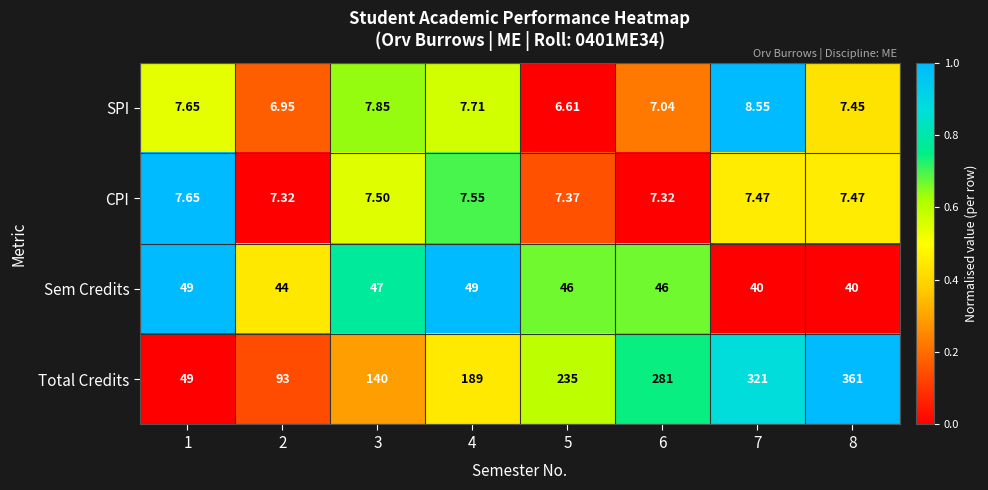

Is the value of CPI at 6 greater than the value of Sem Credits at 3?

No